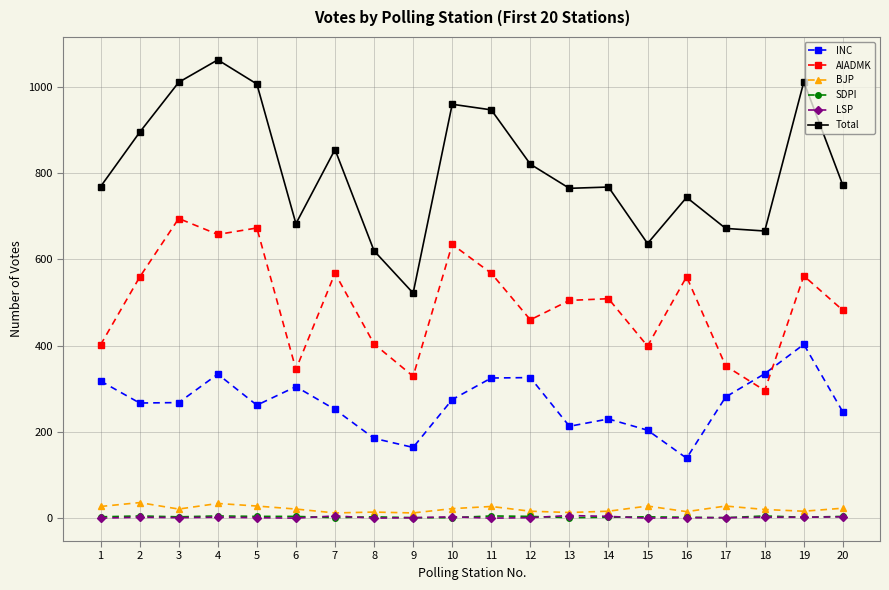

What is the difference between the highest and lowest values at 11?

947